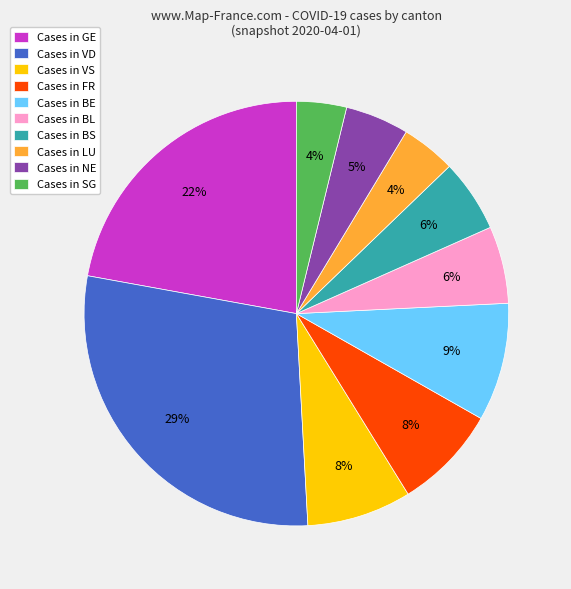

How many slices are in this pie chart?

10